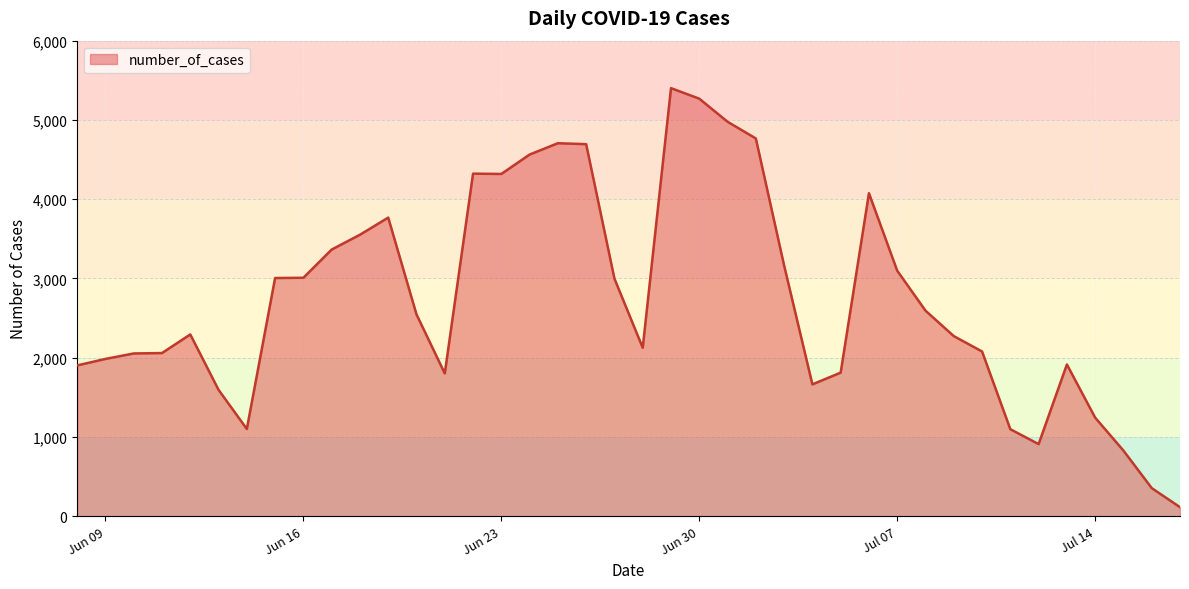

What is the difference between the maximum and minimum values?

5288